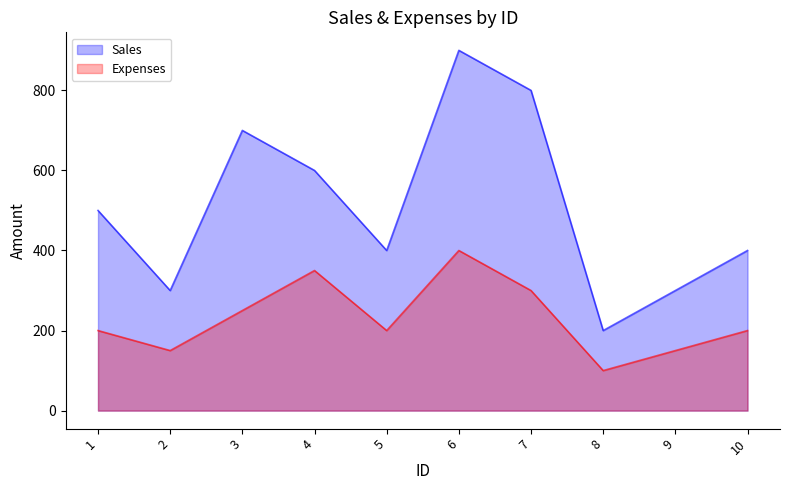

At which label is Expenses closest to 250?

3